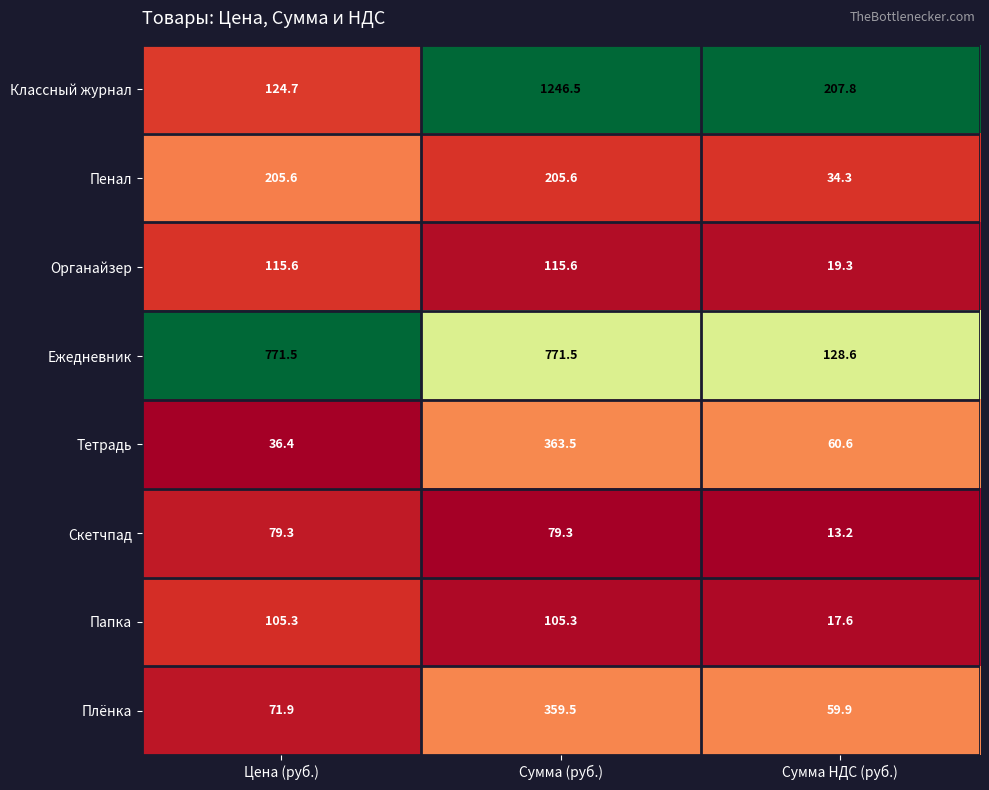

What is the smallest value displayed?

13.2